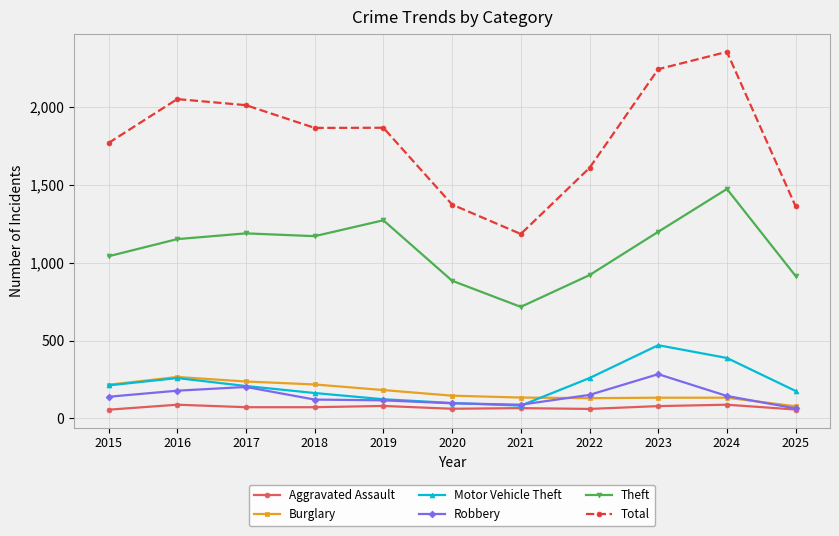

What is the highest value of the Burglary series?

266